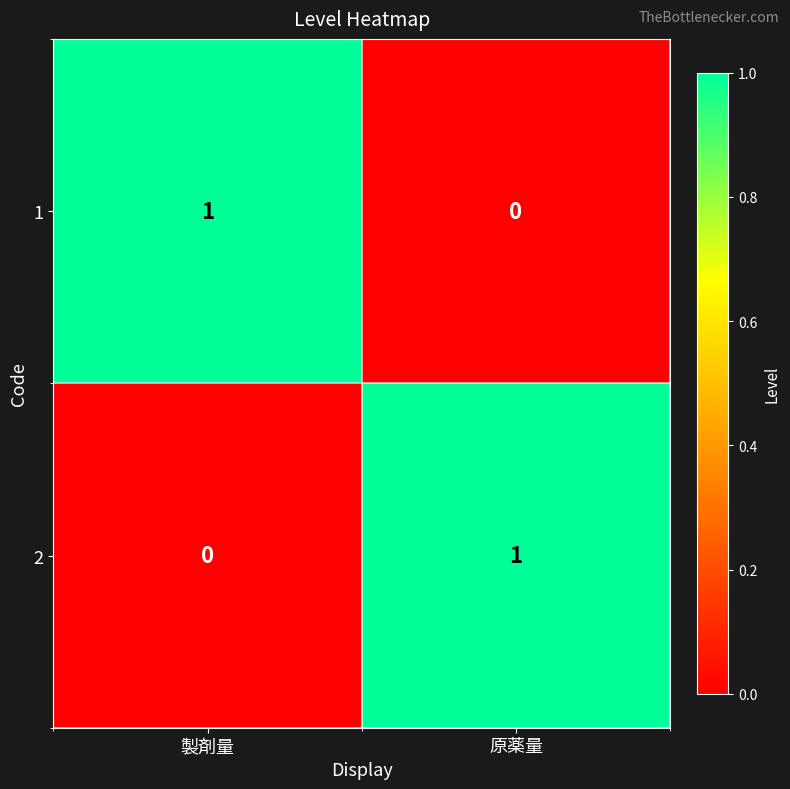

At which label does 1 reach its minimum?

原薬量